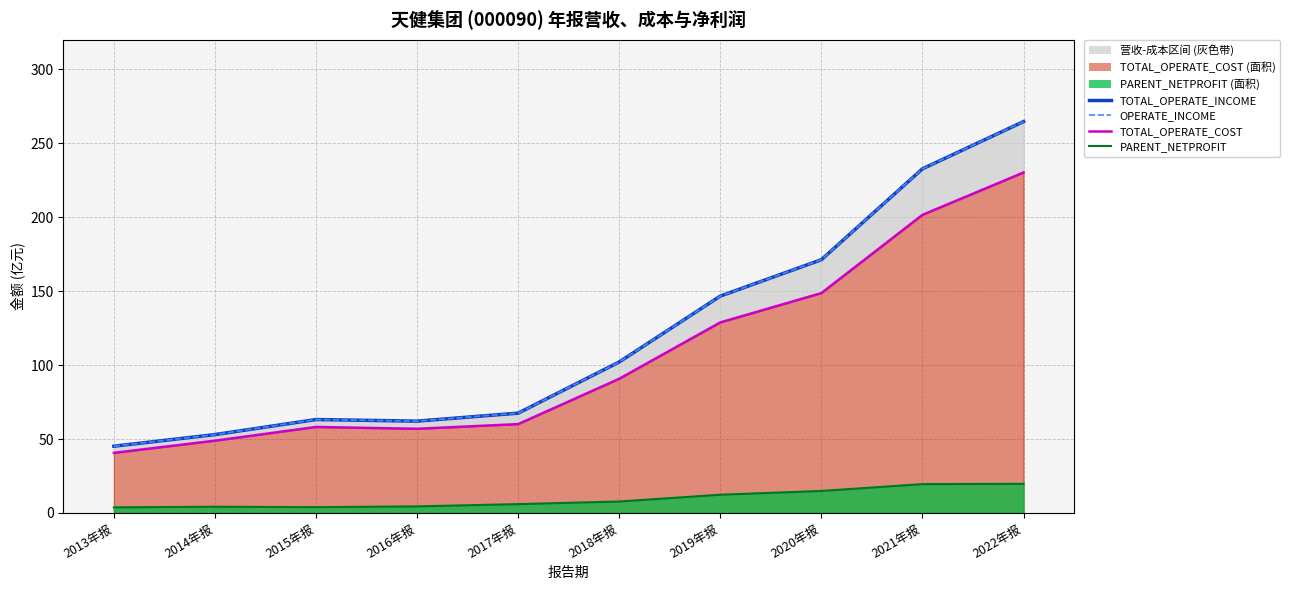

The OPERATE_INCOME series shows 146.7 at 2019年报. True or false?

True